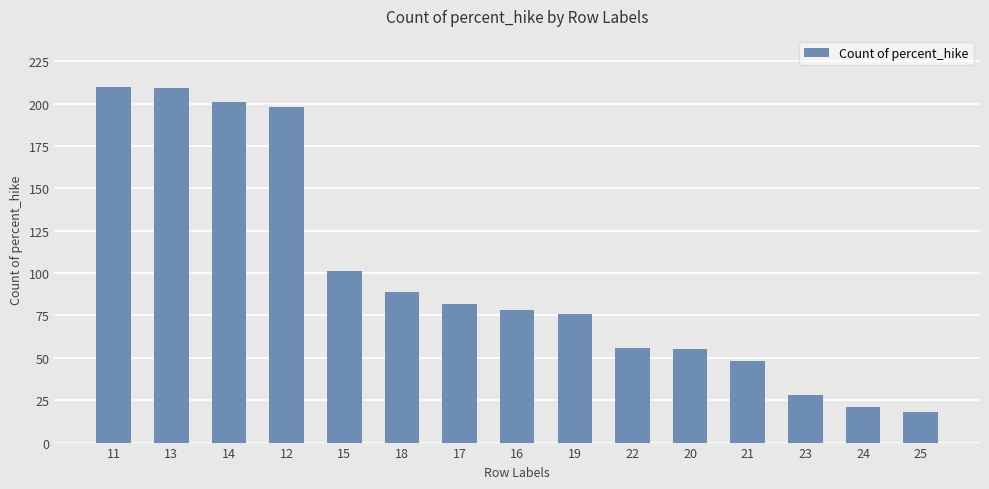

Where does the data first go above 78?

11